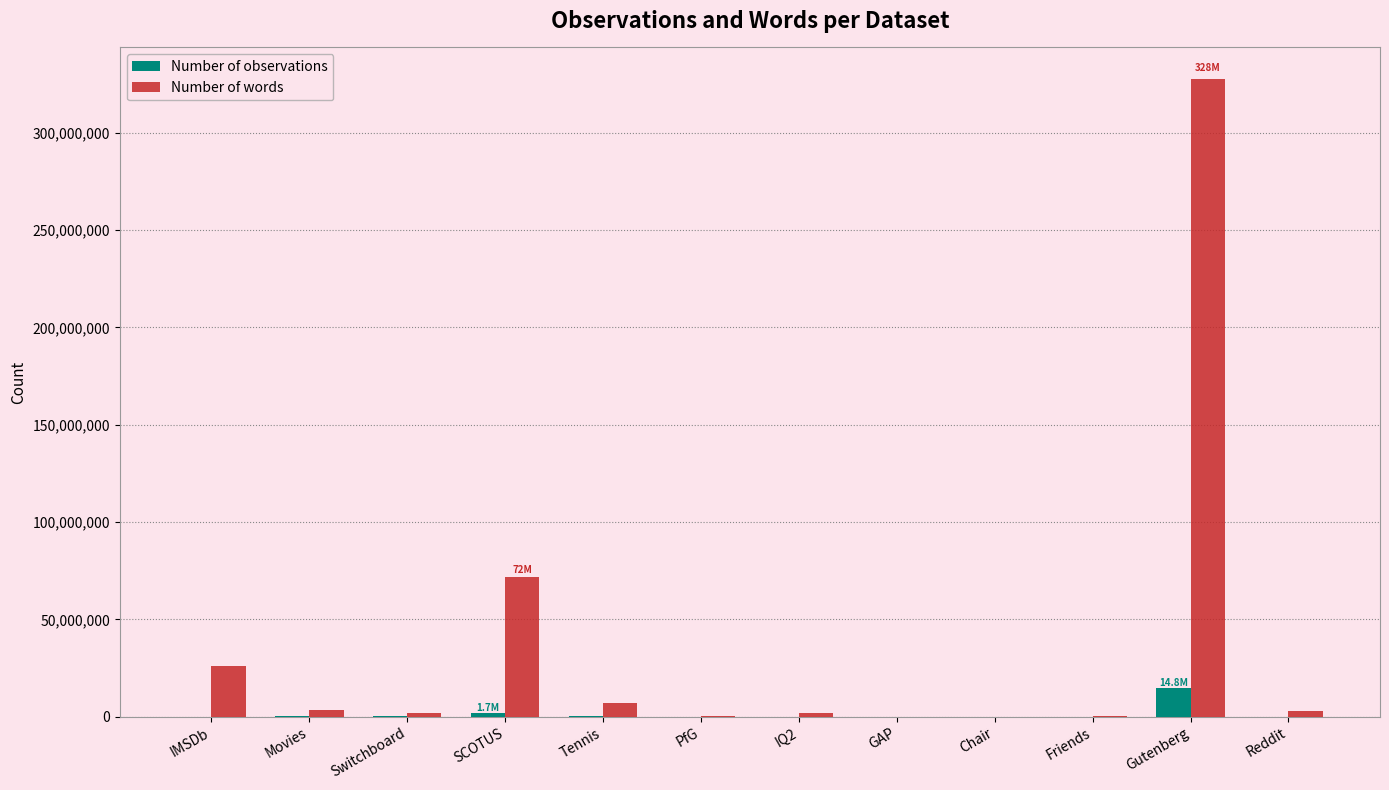

Is it true that Number of words equals 26023348 at IMSDb?

True